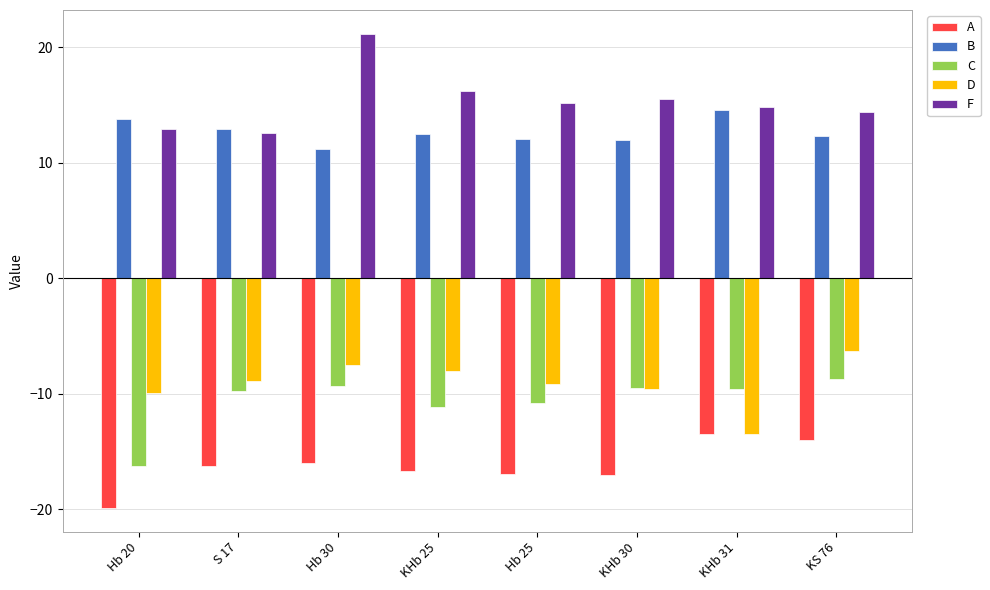

Where does the F series first go above 15?

Hb 30